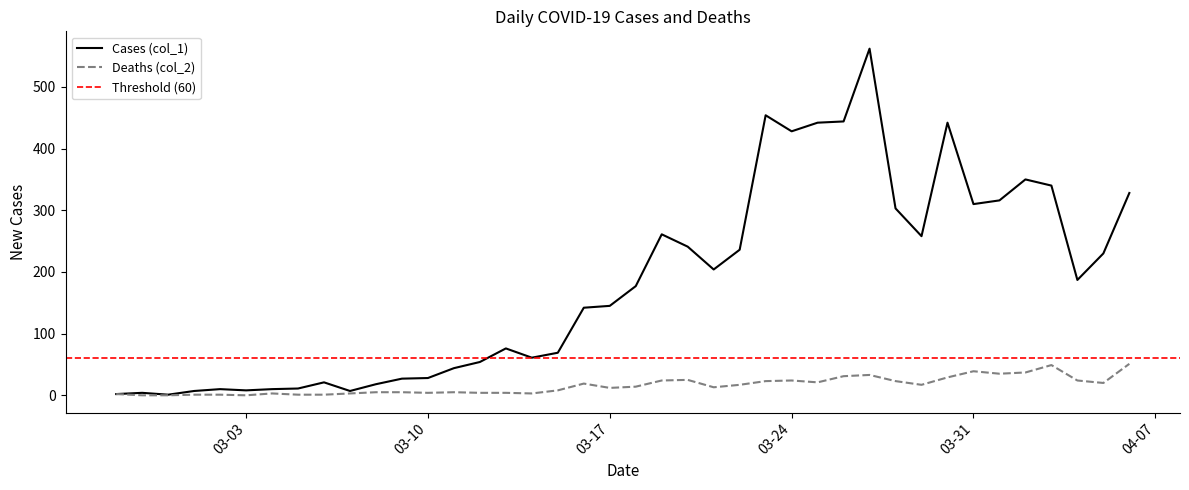

Which series changed the most between 2020-03-10 and 2020-03-26?

Cases (col_1)